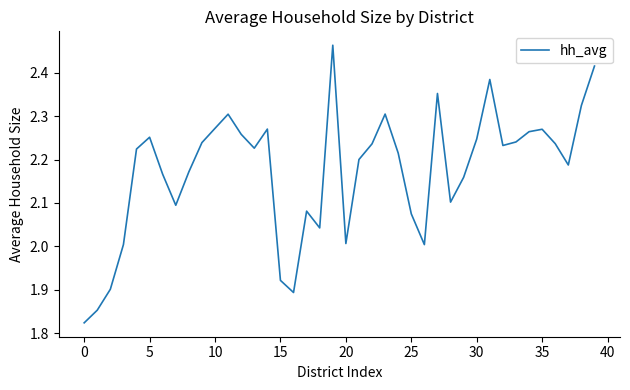

What is the difference between the maximum and minimum values?

0.6